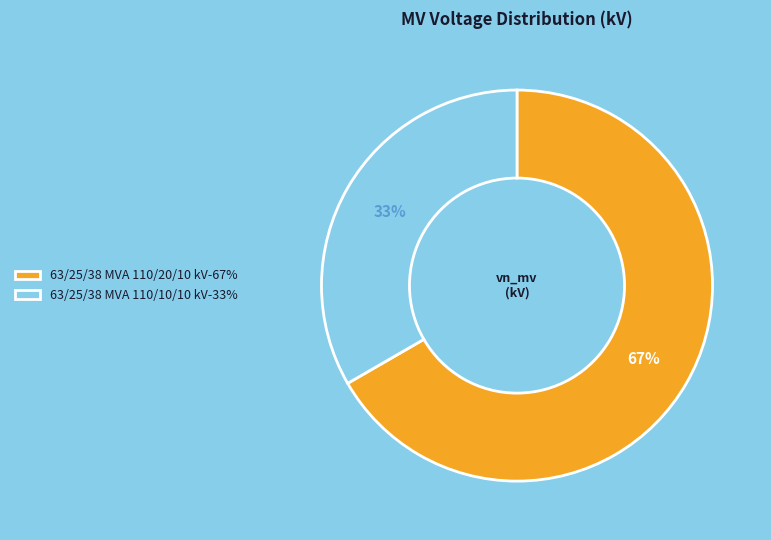

Which category accounts for the majority?

63/25/38 MVA 110/20/10 kV